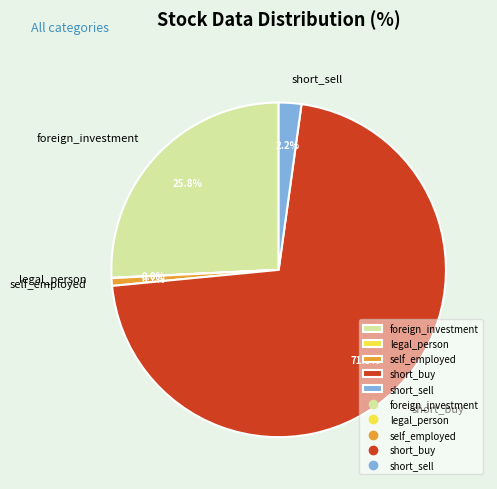

Is short_sell the majority of the pie?

No